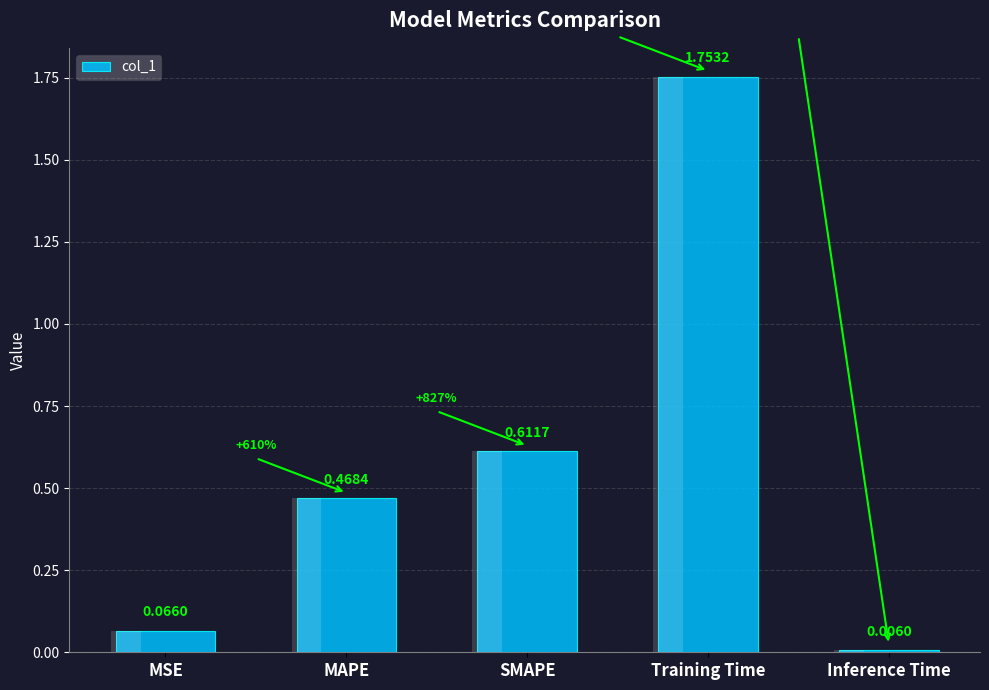

Which category has the highest value across all series?

Training Time